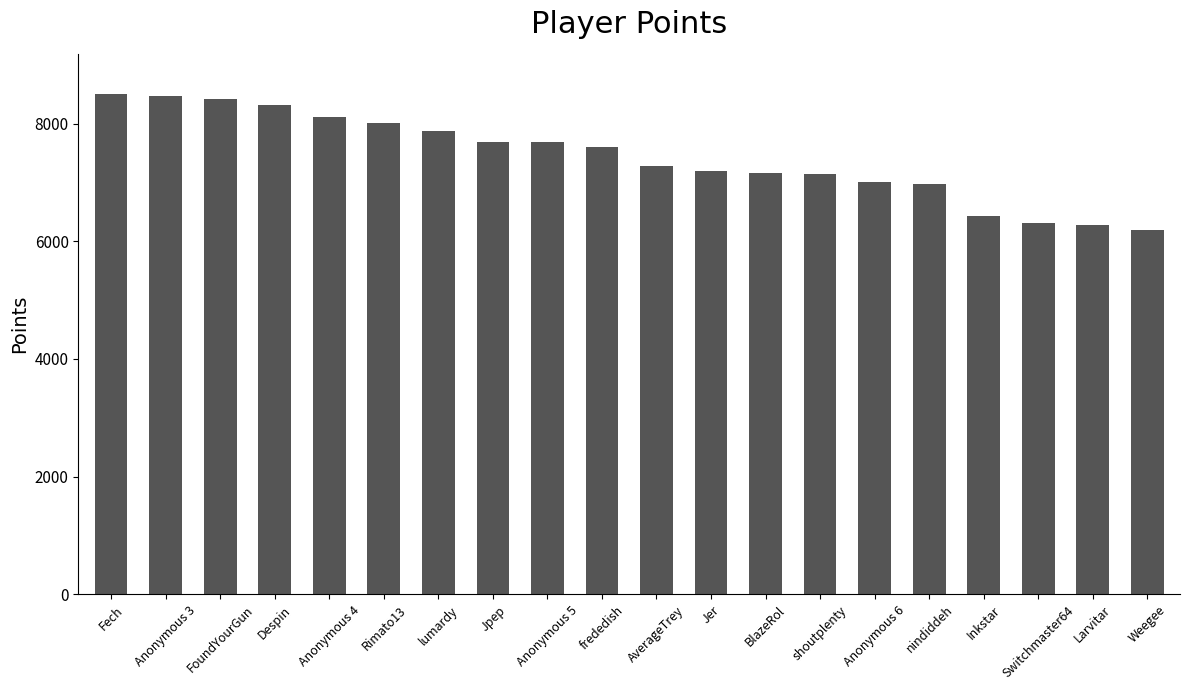

What is the smallest value displayed?

6192